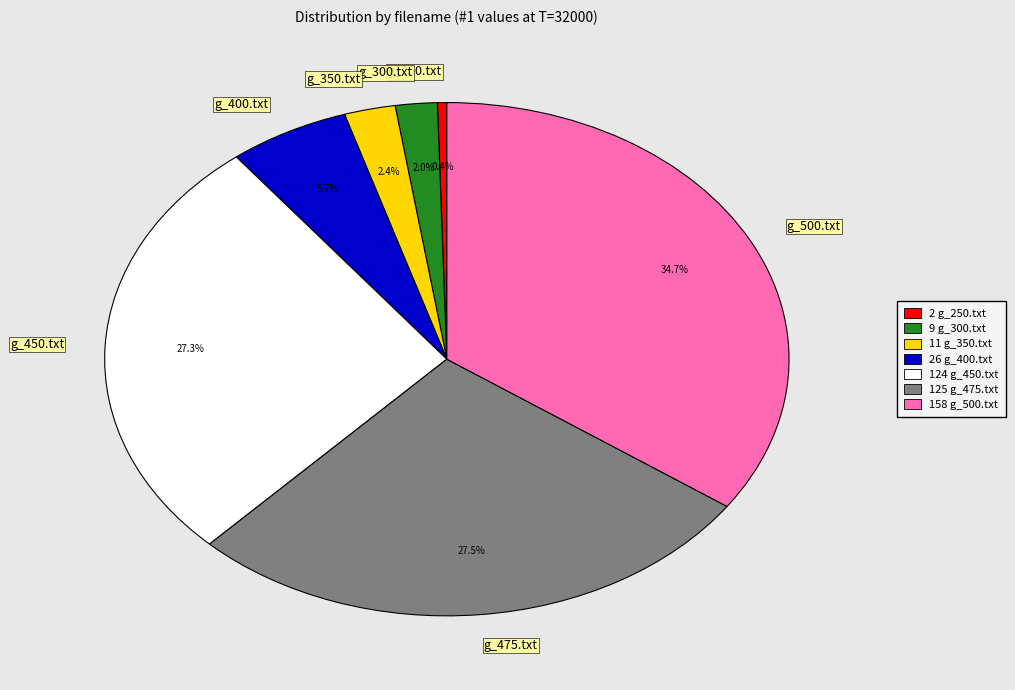

To the nearest percent, what is the average slice percentage?

14%